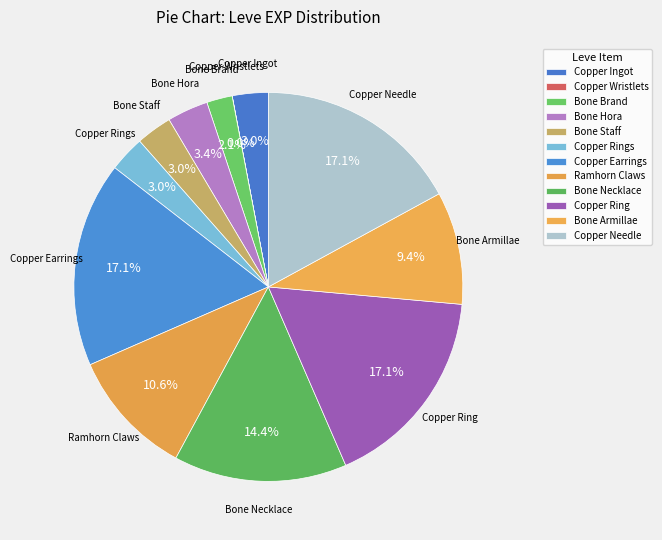

Is it true that Copper Earrings is 10% of the pie?

False